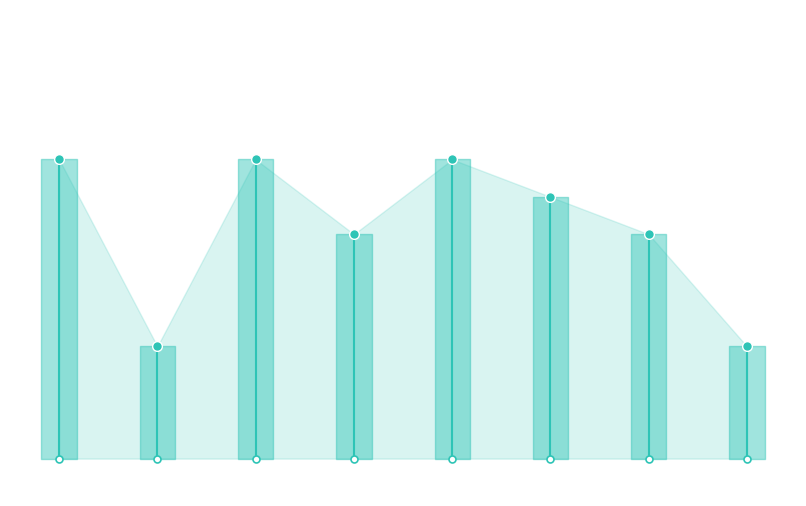

Which has a higher value, 8 or 5?

5